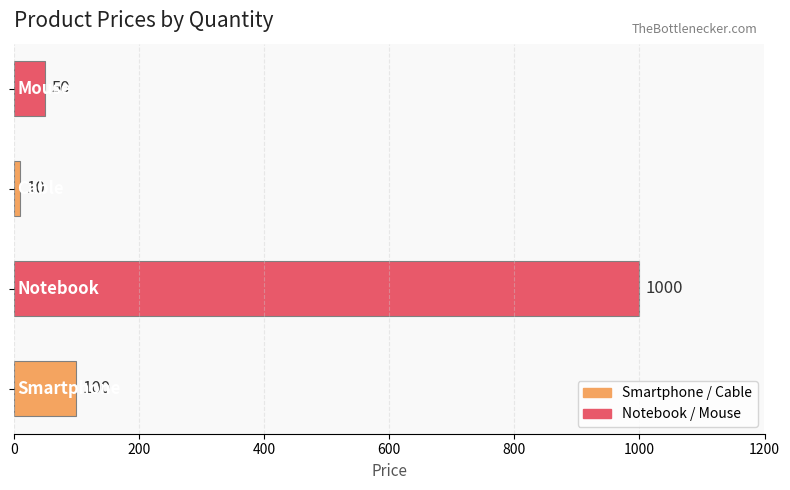

What is the greatest value displayed?

1000